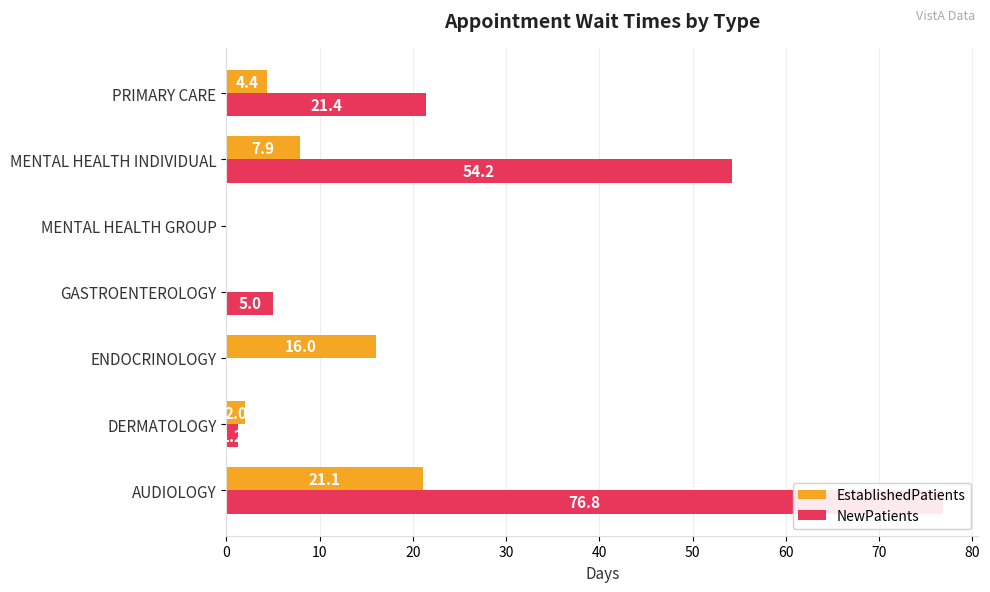

What is the sum of the NewPatients values at GASTROENTEROLOGY and DERMATOLOGY?

6.2